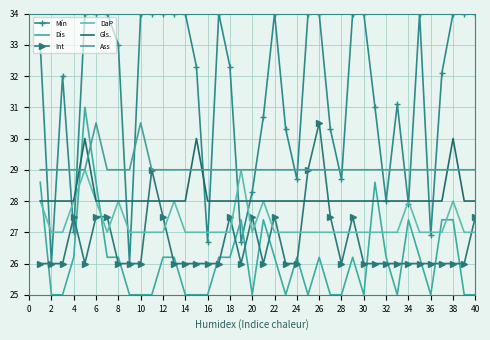

True or false: Gls. and Ass intersect in this chart.

True